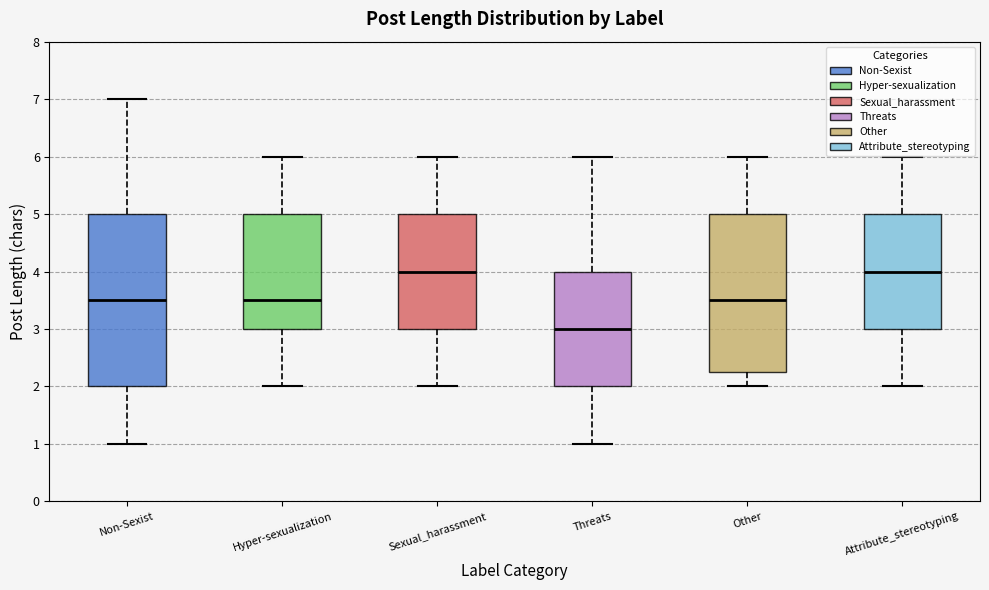

Where does the lower whisker of the box for Hyper-sexualization end on the y-axis? The values are not printed on the chart, so give them approximately, as read against the axis.

2.0